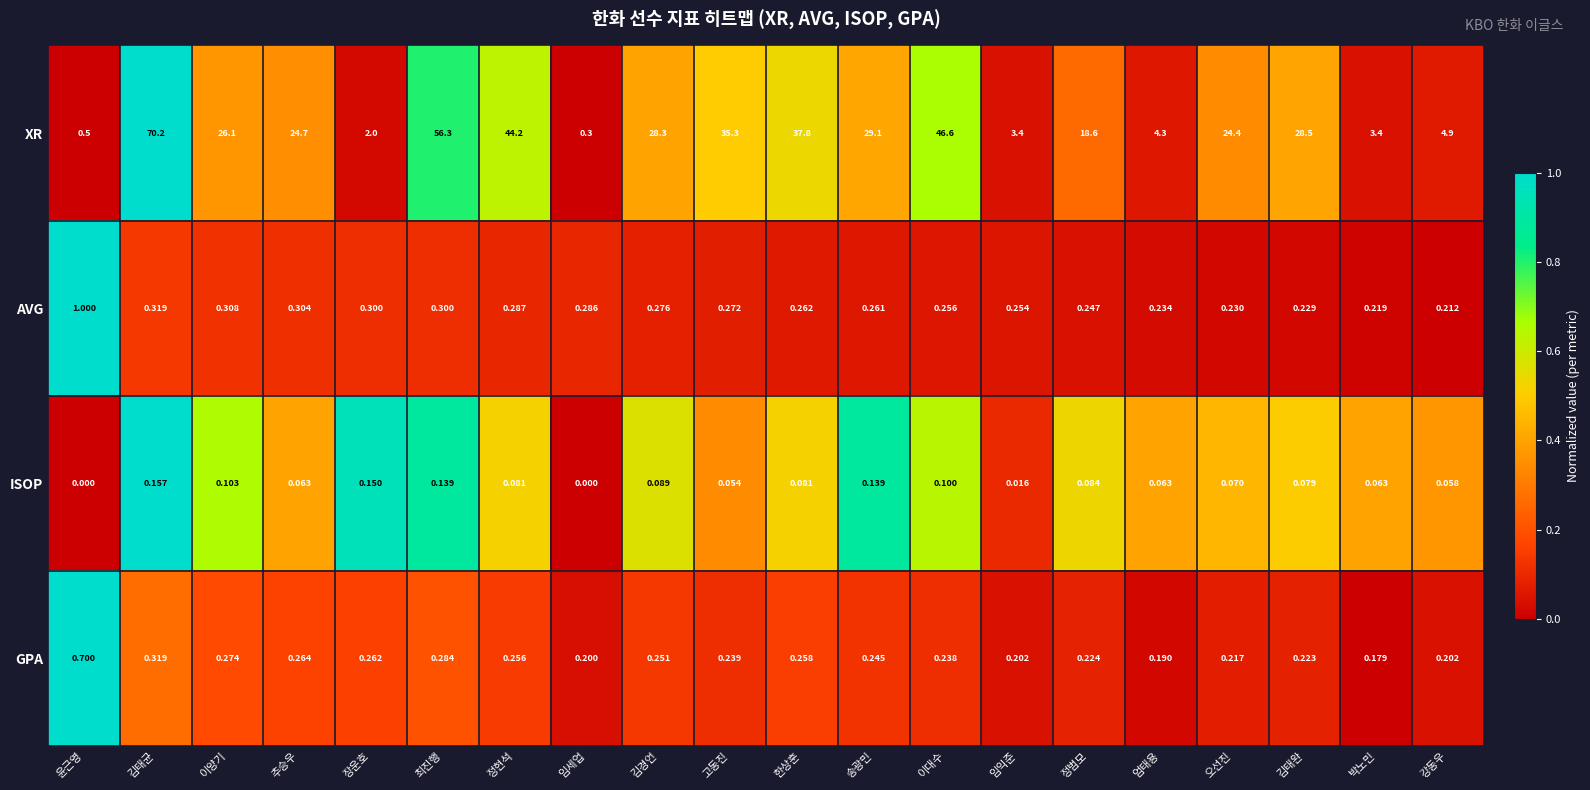

Rank the series by their maximum value, from lowest to highest.

ISOP, GPA, AVG, XR